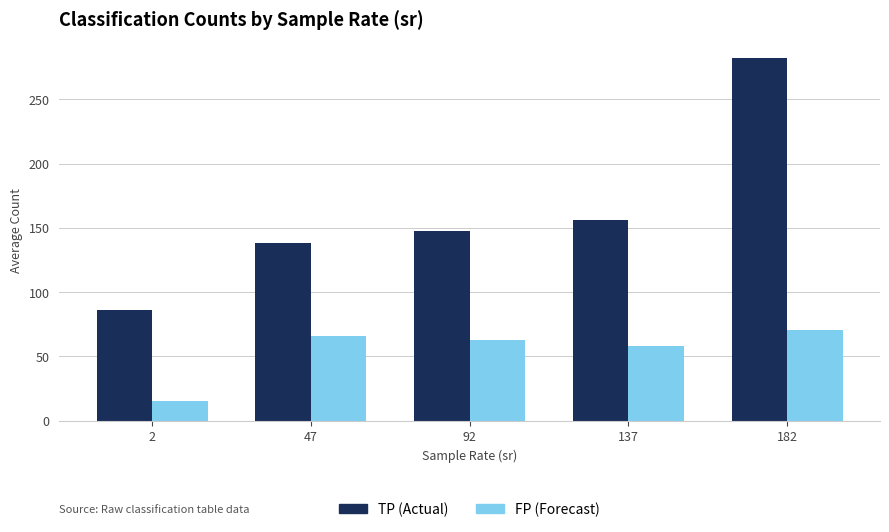

True or false: TP (Actual) has a value of 116.2 at 2.

False